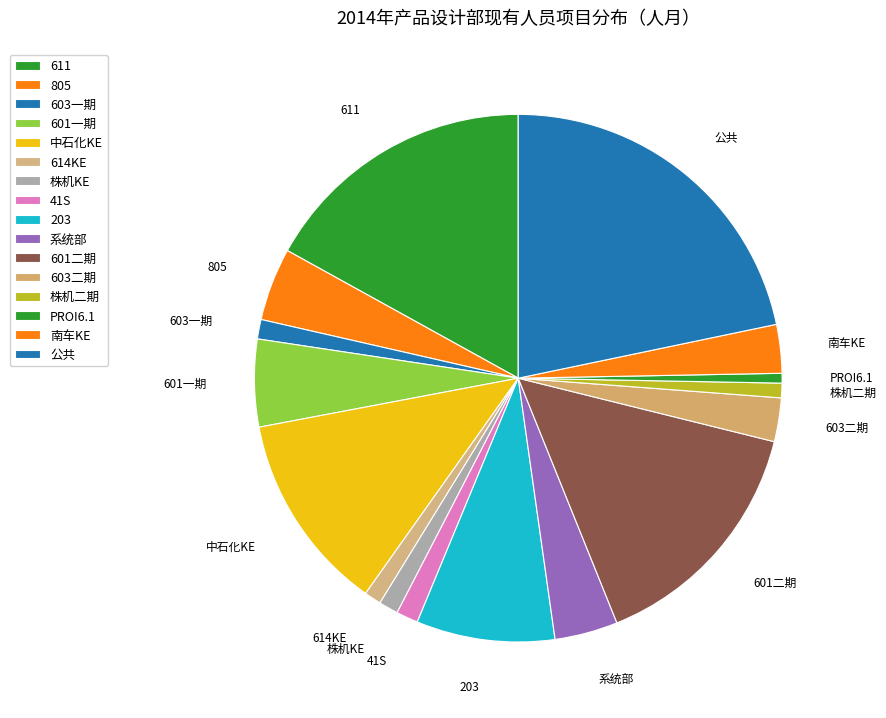

Count the number of slices in the pie.

16